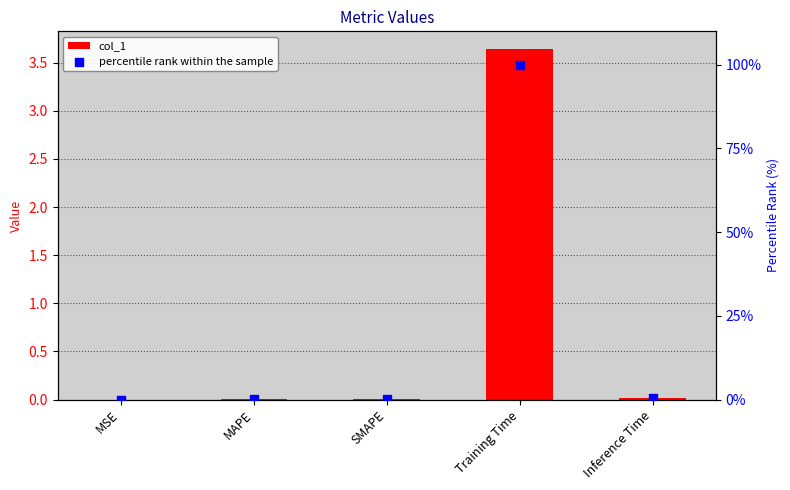

Is the value of percentile rank within the sample at Training Time greater than the value of col_1 at MAPE?

Yes